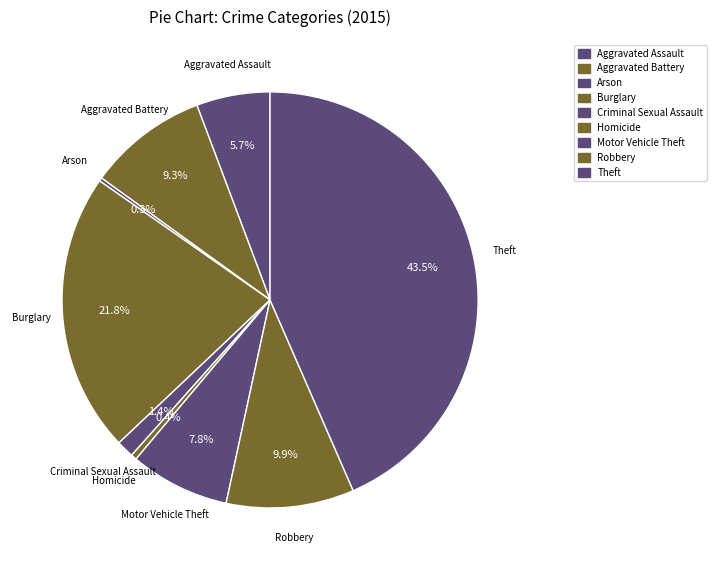

True or false: Criminal Sexual Assault accounts for 11% of the total.

False